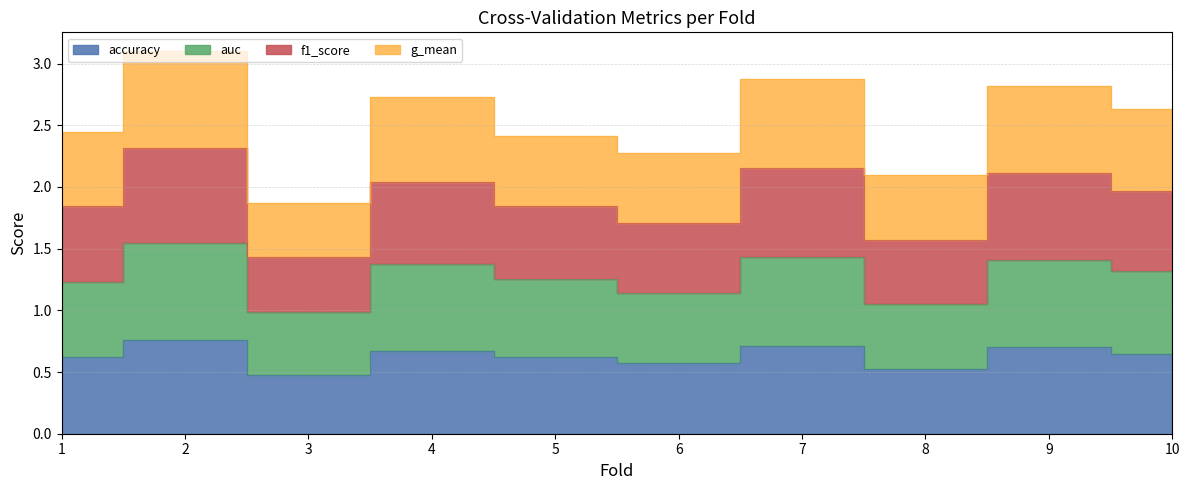

Where is the first local minimum for auc?

3